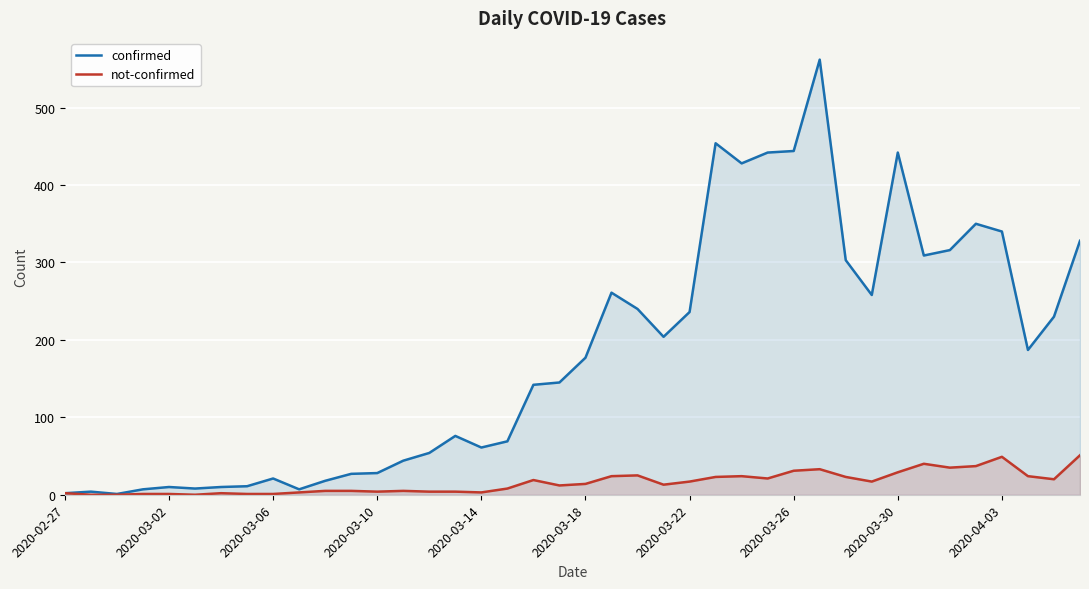

The confirmed series shows 60 at 2020-03-18. True or false?

False